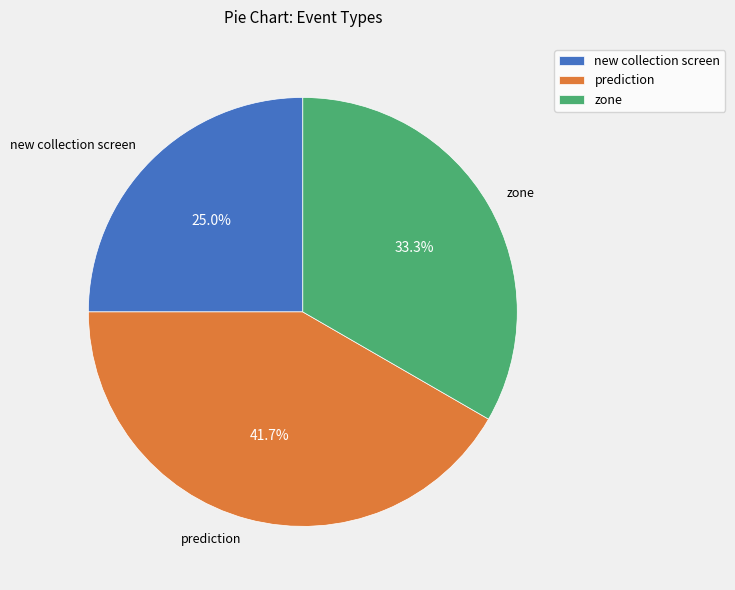

To the nearest percent, what portion does zone represent?

33%